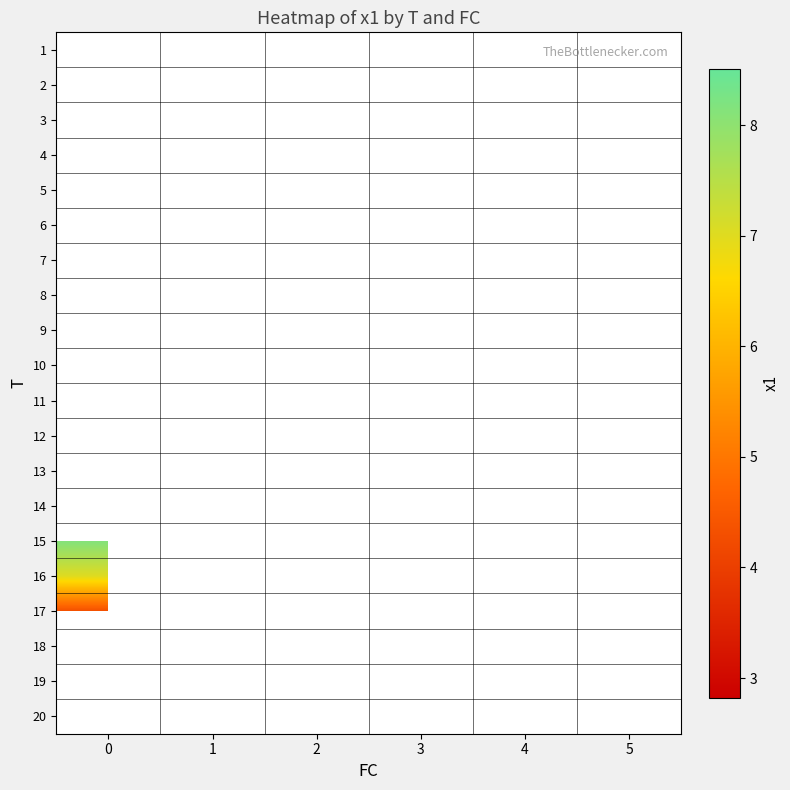

Count the number of data series in this chart.

20